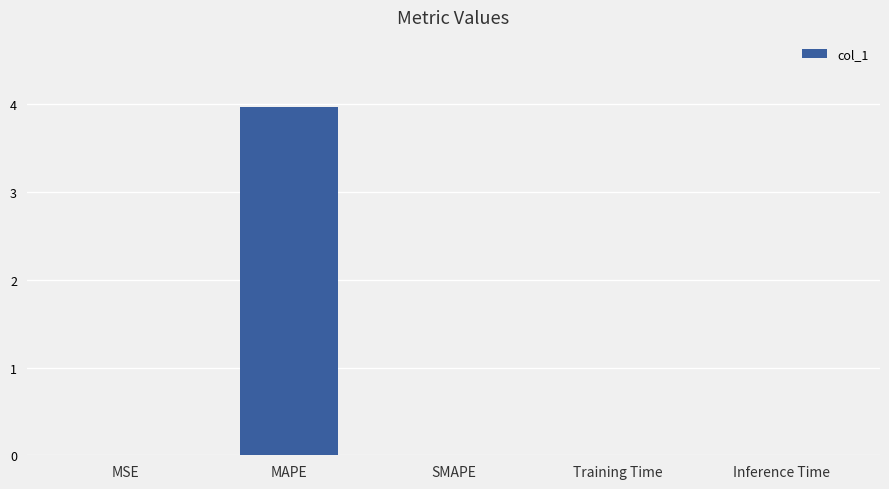

Read the value at MAPE.

4.0